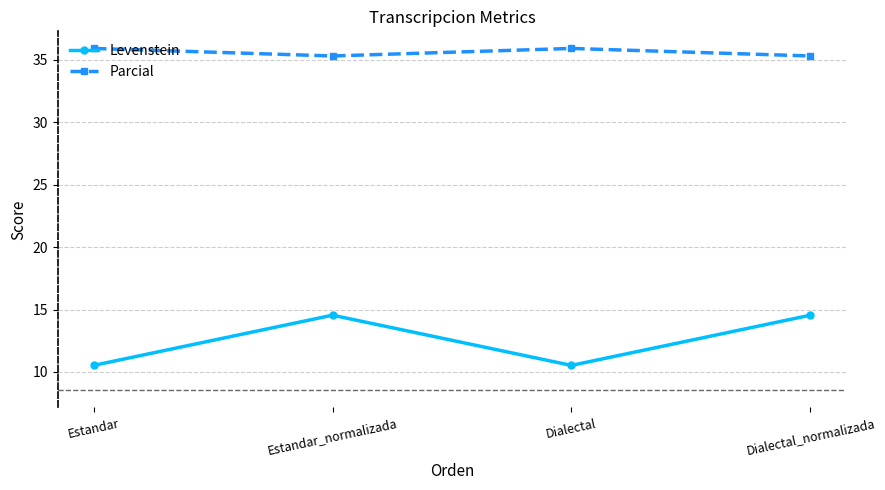

Which series has the largest range (max minus min)?

Levenstein